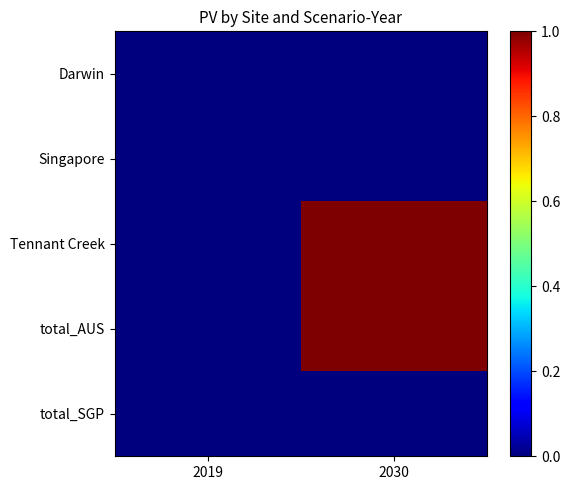

Reading left to right, extract all data points from this chart.

Darwin: 2019=0	2030=0
Singapore: 2019=0	2030=0
Tennant Creek: 2019=0	2030=1
total_AUS: 2019=0	2030=1
total_SGP: 2019=0	2030=0